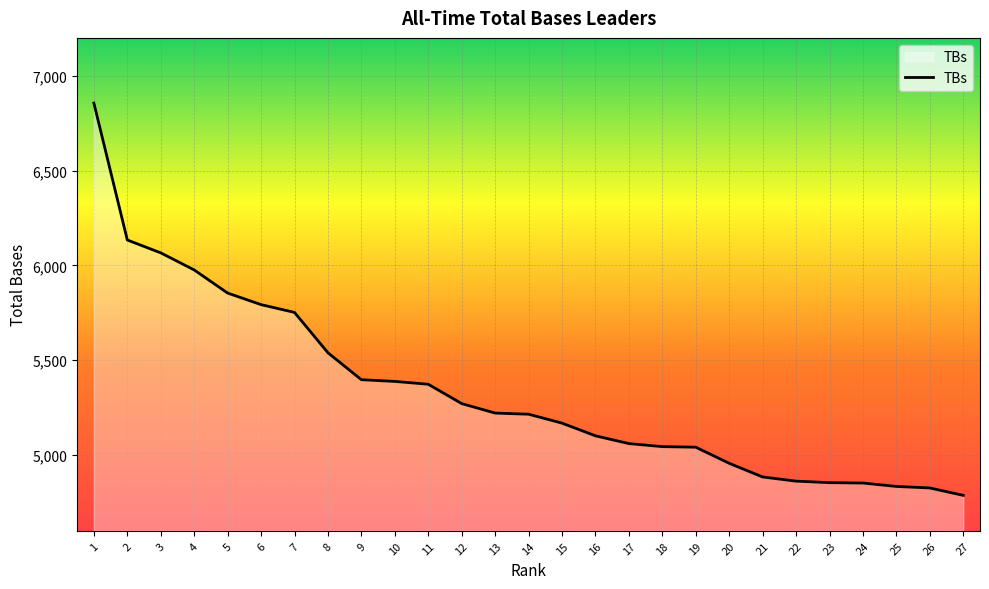

What is the change in value from 9 to 13?

-176